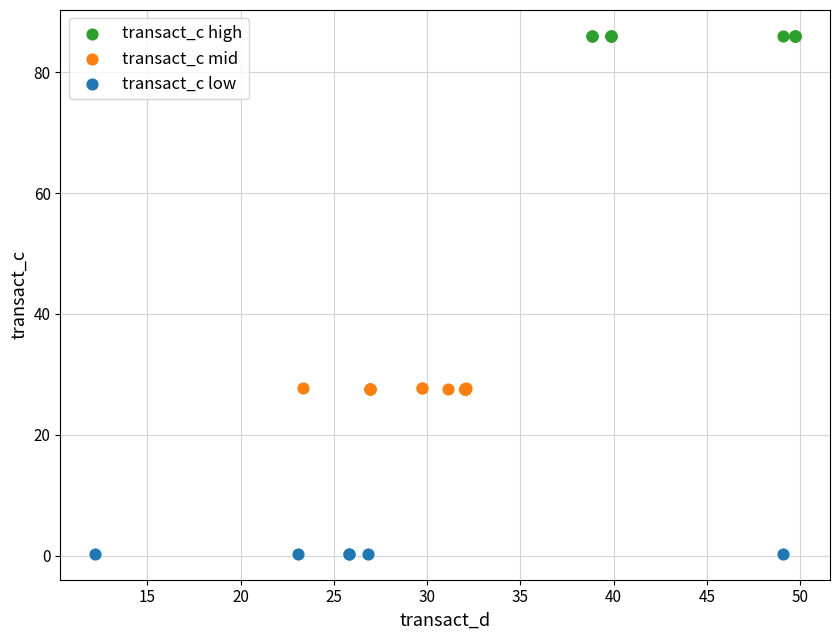

Which series reaches the maximum Y coordinate?

transact_c high